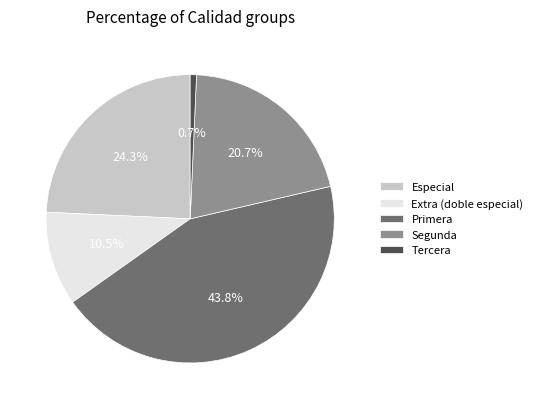

Rank the categories by value from lowest to highest.

Tercera, Extra (doble especial), Segunda, Especial, Primera